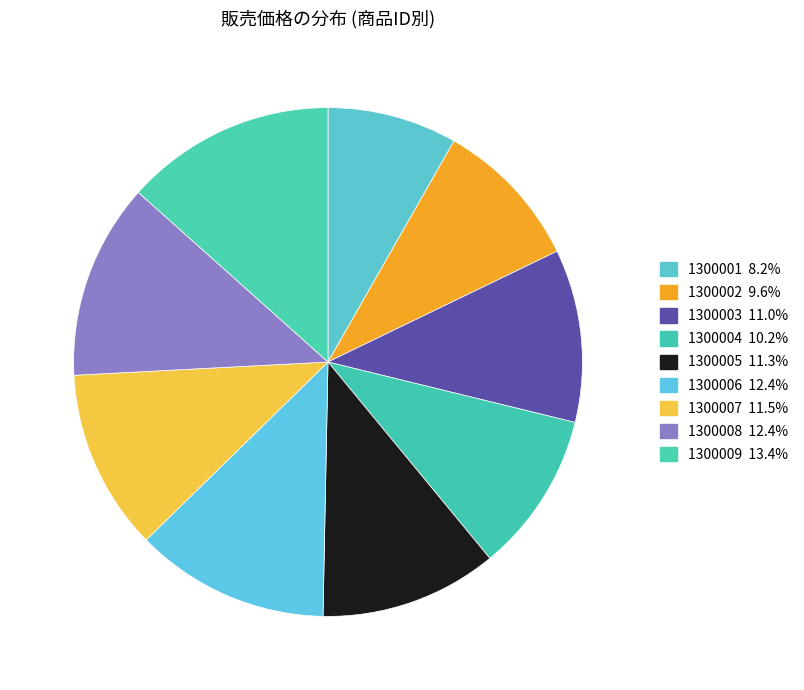

How many segments does this pie chart have?

9